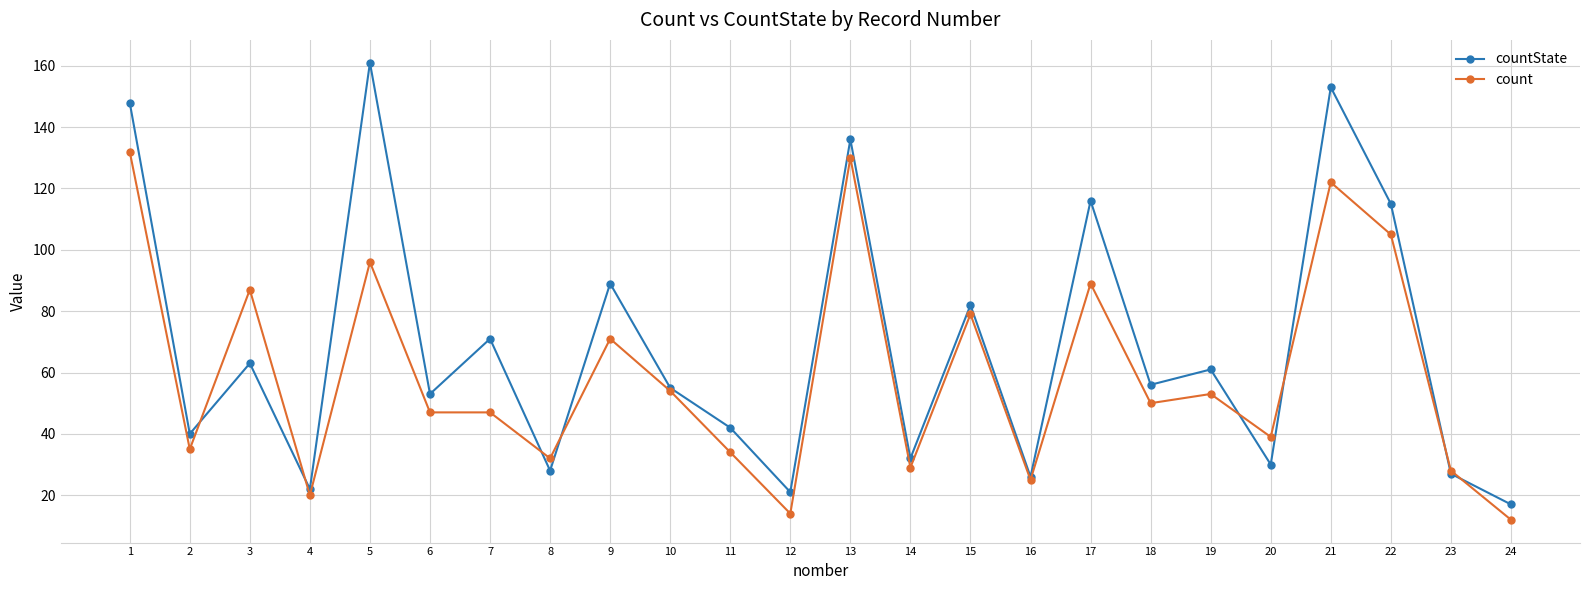

What is the value of the countState point at the 1st from the left?

148